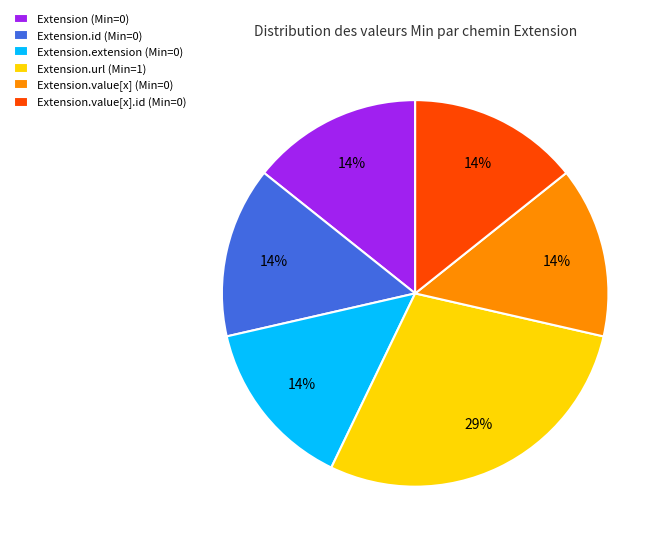

True or false: Extension.id (Min=0) accounts for 7% of the total.

False